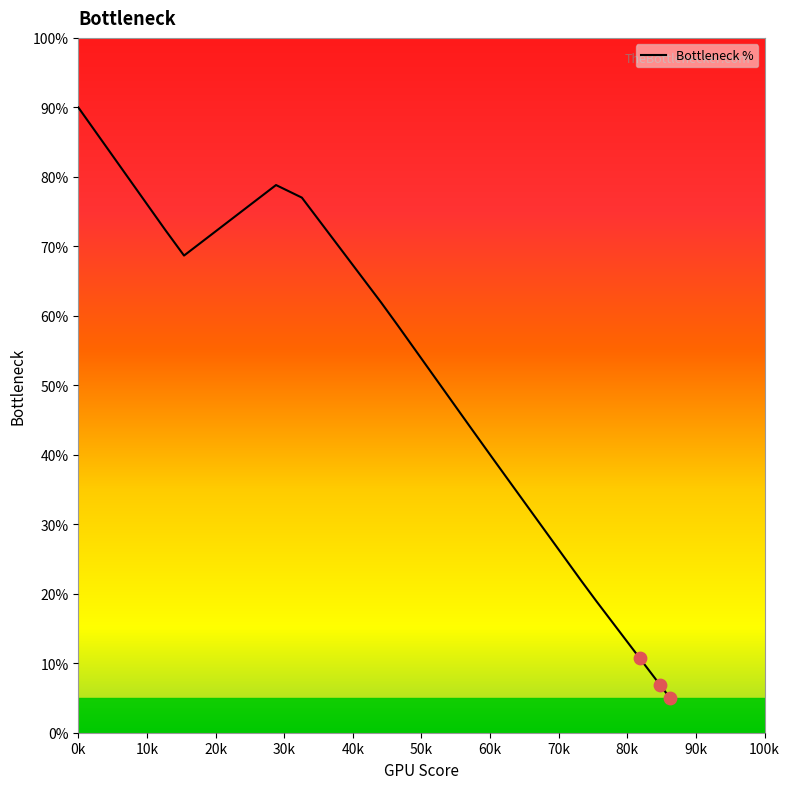

What is the difference between the maximum and minimum values?

85.0